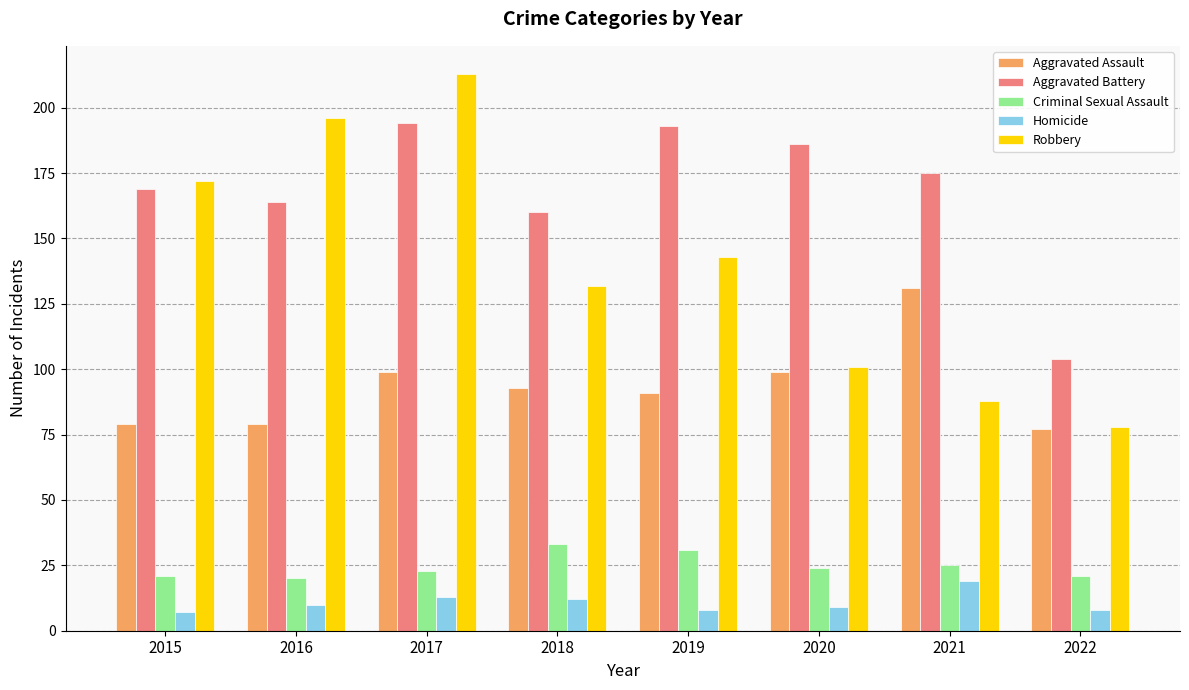

What is the sum of the Robbery values at 2016 and 2020?

297